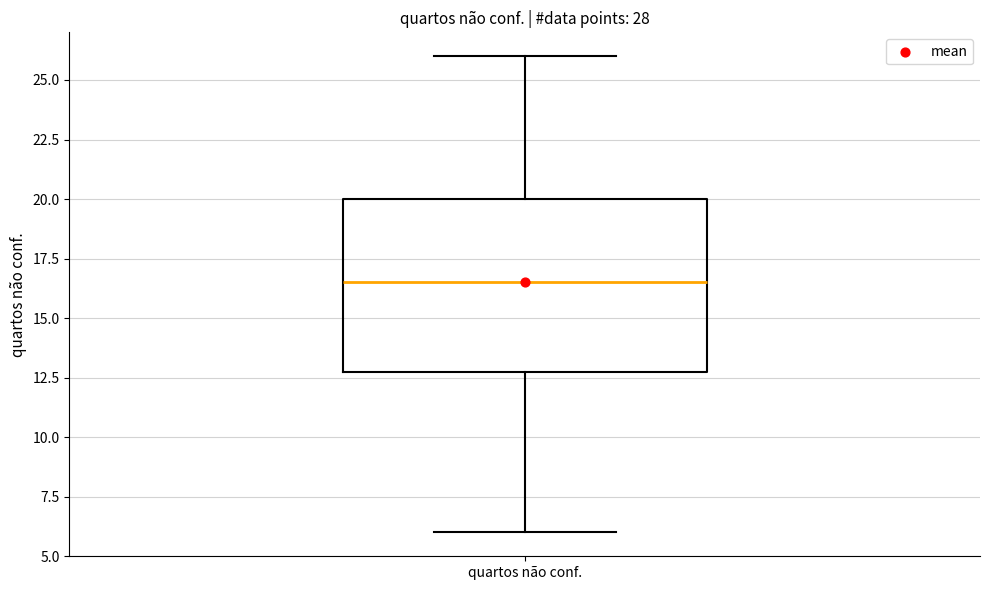

Read this box plot against the y-axis: the position of the median line, the range covered by the box, and the ends of both whiskers. The values are not printed on the chart, so give them approximately, as read against the axis.

median 16.5, box 13.0 to 20.0, whiskers 6.0 to 26.0